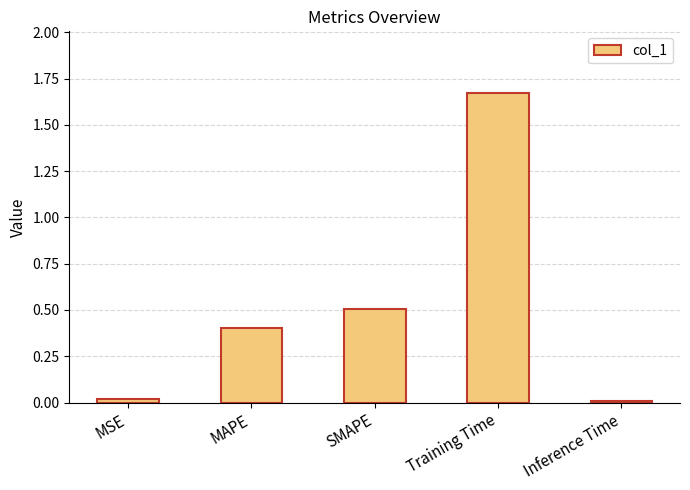

What is the label of the 4th bar from the right?

MAPE